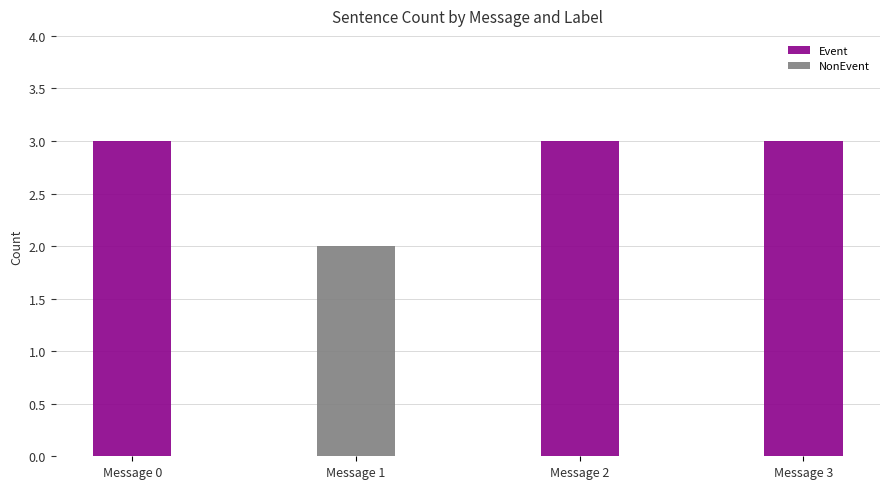

The Event series shows 3 at Message 3. True or false?

True